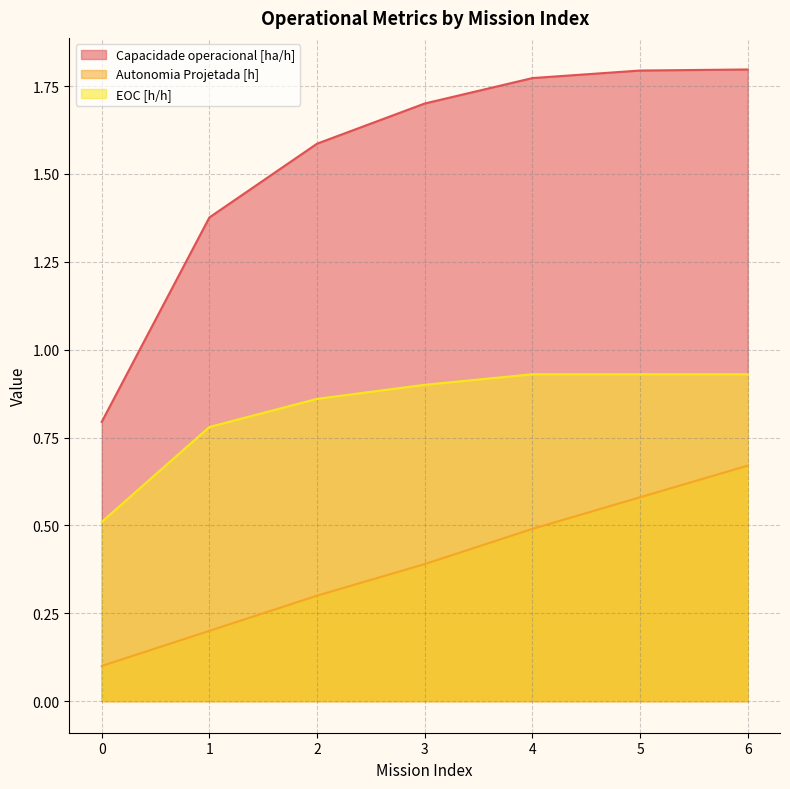

True or false: Autonomia Projetada [h] and Capacidade operacional [ha/h] intersect in this chart.

False